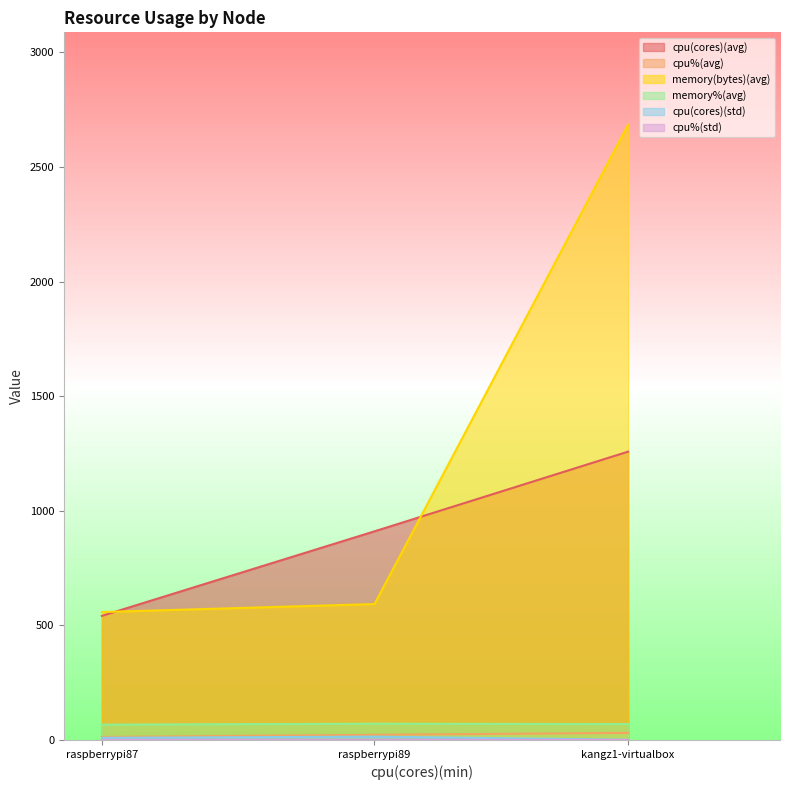

The value of memory(bytes)(avg) at kangz1-virtualbox is 2684.4. True or false?

True